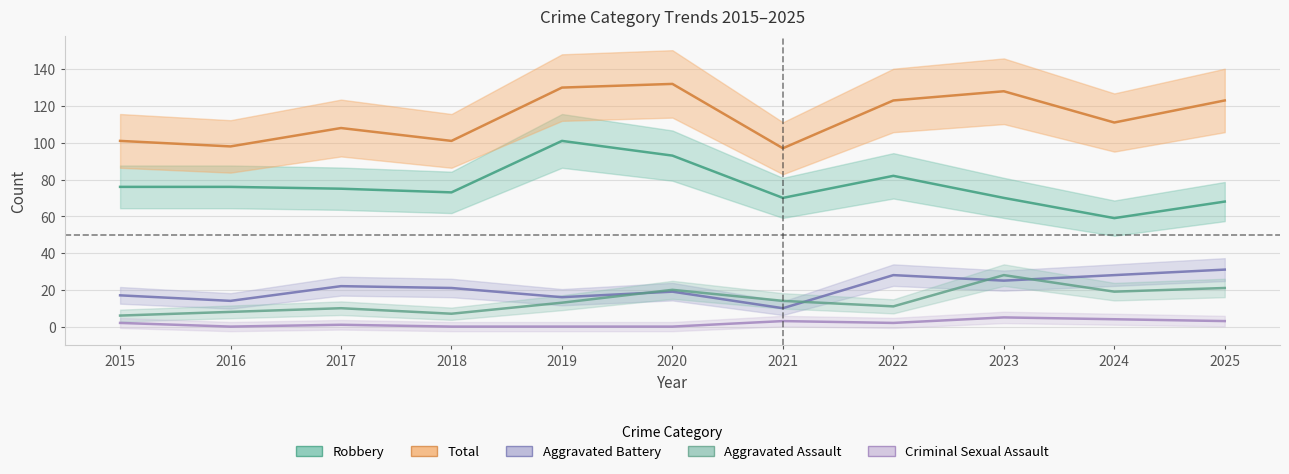

Where is the first local minimum for Aggravated Assault?

2018